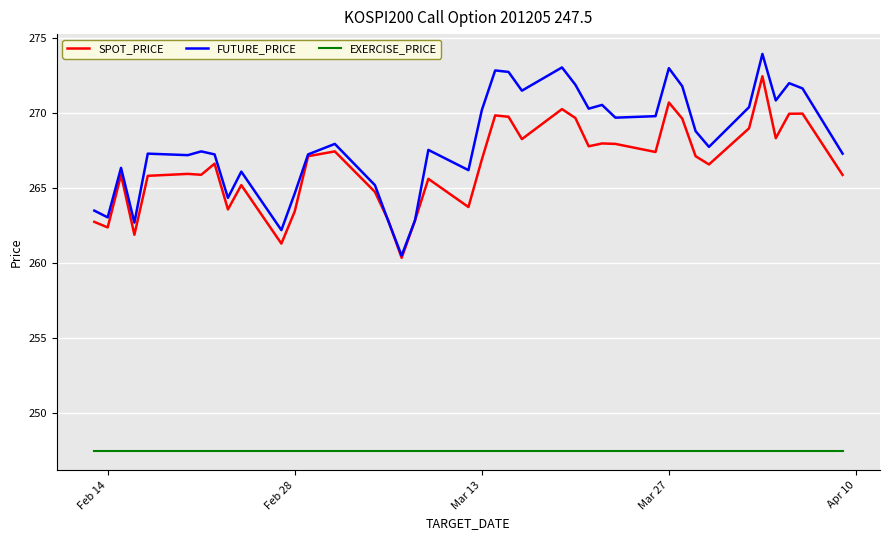

How many series are shown in this chart?

3